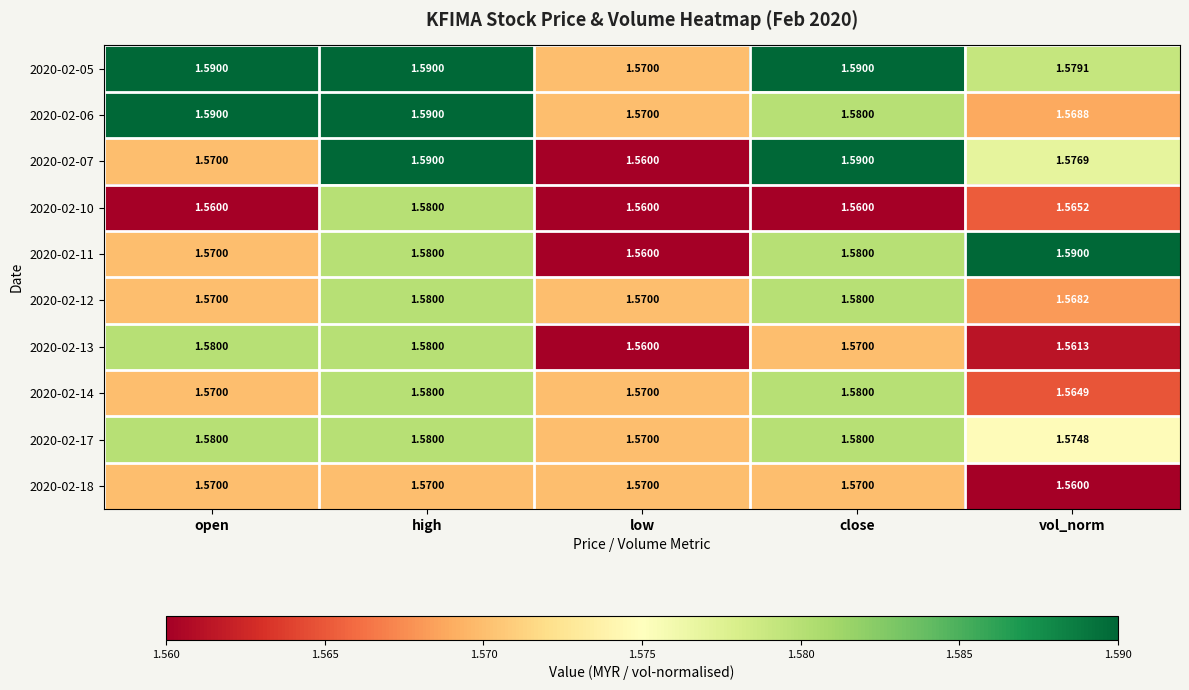

Where is 2020-02-18 nearest to the value 1?

vol_norm